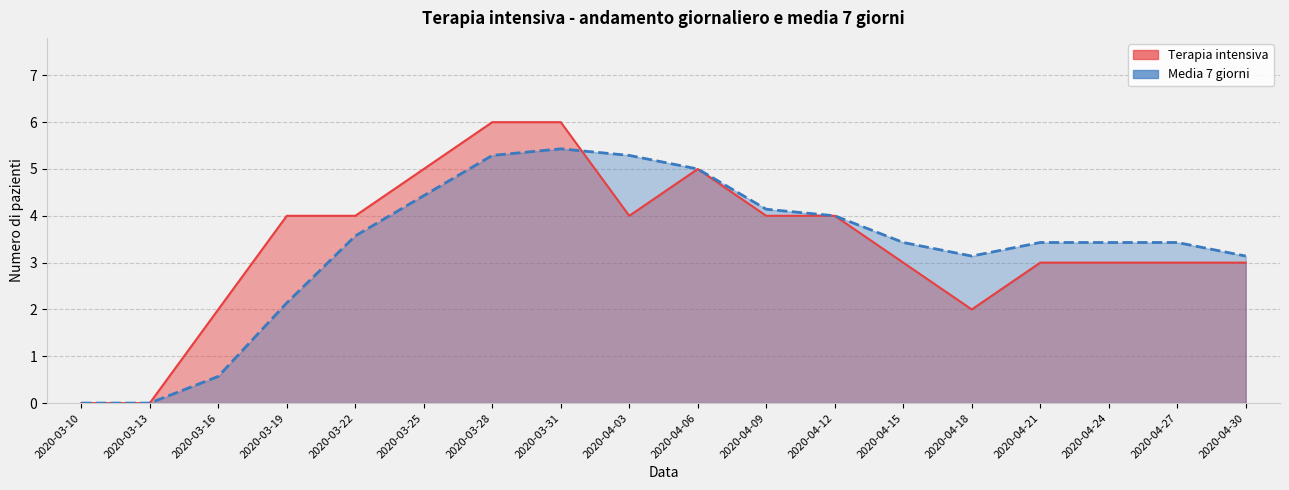

List the series in order of their overall mean, lowest first.

Media 7 giorni, Terapia intensiva